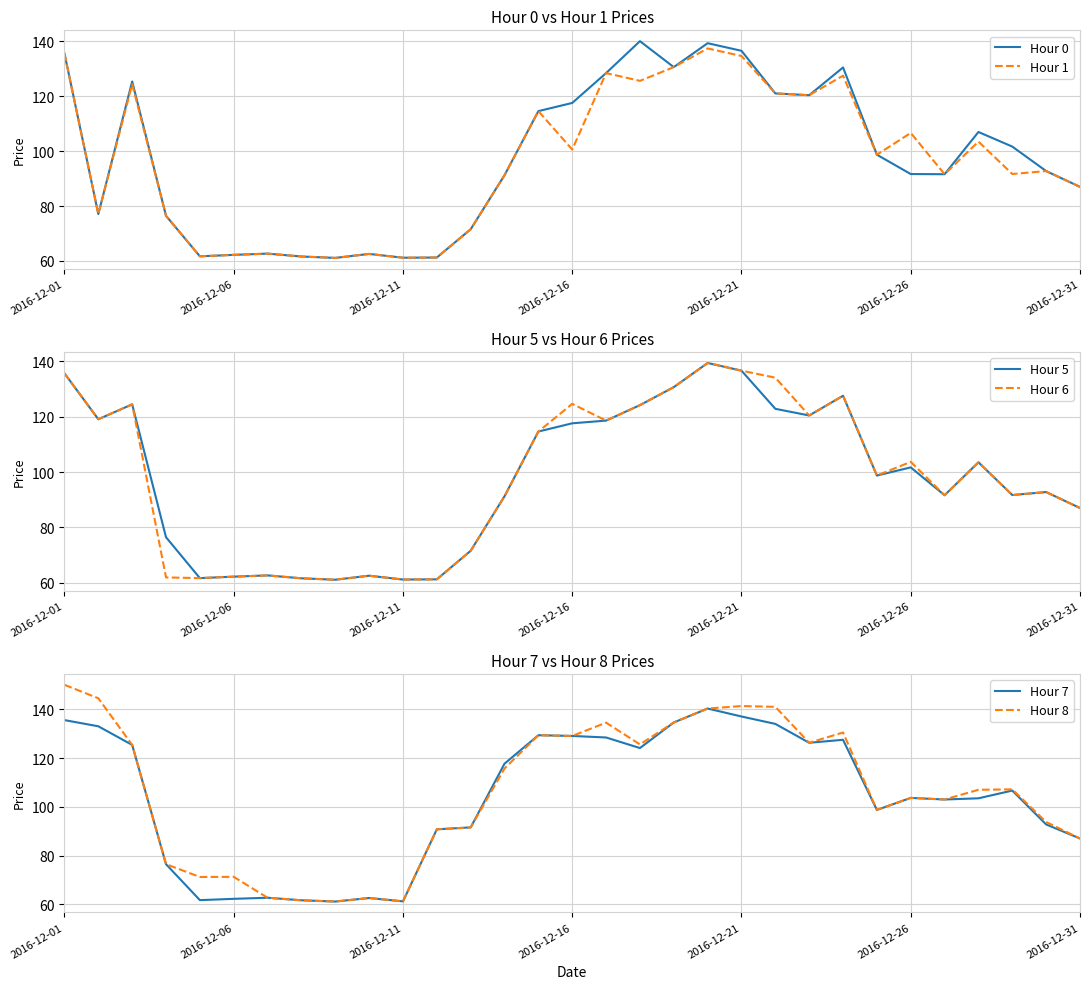

Reading left to right, what are all the values shown in this chart?

Hour 0: 135.6	77.1	125.4	76.4	61.7	62.2	62.7	61.6	61.1	62.5	61.2	61.2	71.5	91.2	114.6	117.6	128.5	140.1	130.7	139.4	136.6	121.1	120.4	130.5	98.7	91.7	91.6	107.0	101.7	92.8	87.0
Hour 1: 135.6	77.1	124.4	76.4	61.7	62.2	62.7	61.6	61.1	62.5	61.2	61.2	71.5	91.2	114.6	100.6	128.5	125.6	130.7	137.5	134.7	121.1	120.4	127.5	98.7	106.7	91.6	103.5	91.7	92.8	87.0
Hour 5: 135.6	119.1	124.4	76.4	61.7	62.2	62.7	61.6	61.1	62.5	61.2	61.2	71.5	91.2	114.6	117.6	118.6	124.1	130.7	139.4	136.6	122.8	120.4	127.5	98.7	101.7	91.6	103.5	91.7	92.8	87.0
Hour 6: 135.6	119.1	124.4	61.9	61.7	62.2	62.7	61.6	61.1	62.5	61.2	61.2	71.5	91.2	114.6	124.6	118.6	124.1	130.7	139.4	136.6	134.1	120.4	127.5	98.7	103.7	91.6	103.5	91.7	92.8	87.0
Hour 7: 135.6	133.1	125.4	76.4	61.7	62.2	62.7	61.6	61.1	62.5	61.2	90.8	91.5	117.7	129.4	129.1	128.5	124.1	134.7	140.4	137.1	134.1	126.3	127.5	98.7	103.7	103.0	103.5	106.7	92.8	87.0
Hour 8: 150.1	144.6	125.4	76.4	71.2	71.2	62.7	61.6	61.1	62.5	61.2	90.8	91.5	115.8	129.4	129.1	134.6	125.6	134.7	140.4	141.4	141.1	126.3	130.5	98.7	103.7	103.0	107.0	107.2	93.8	87.0